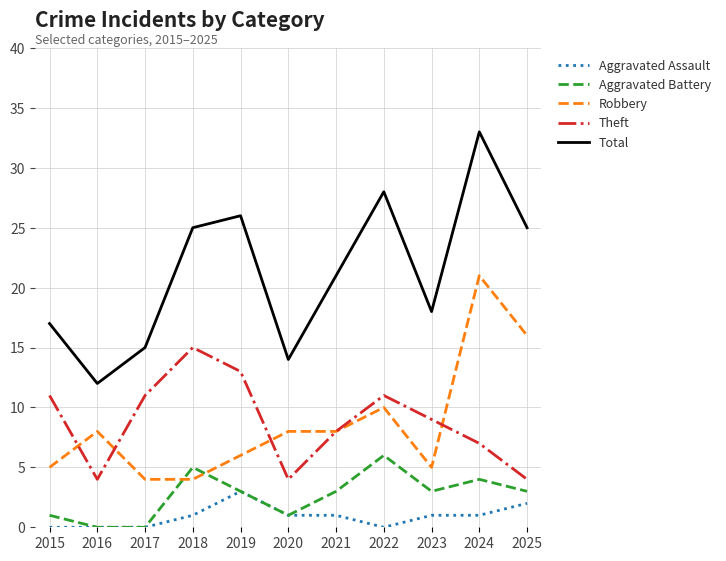

What is the minimum value for Theft?

4